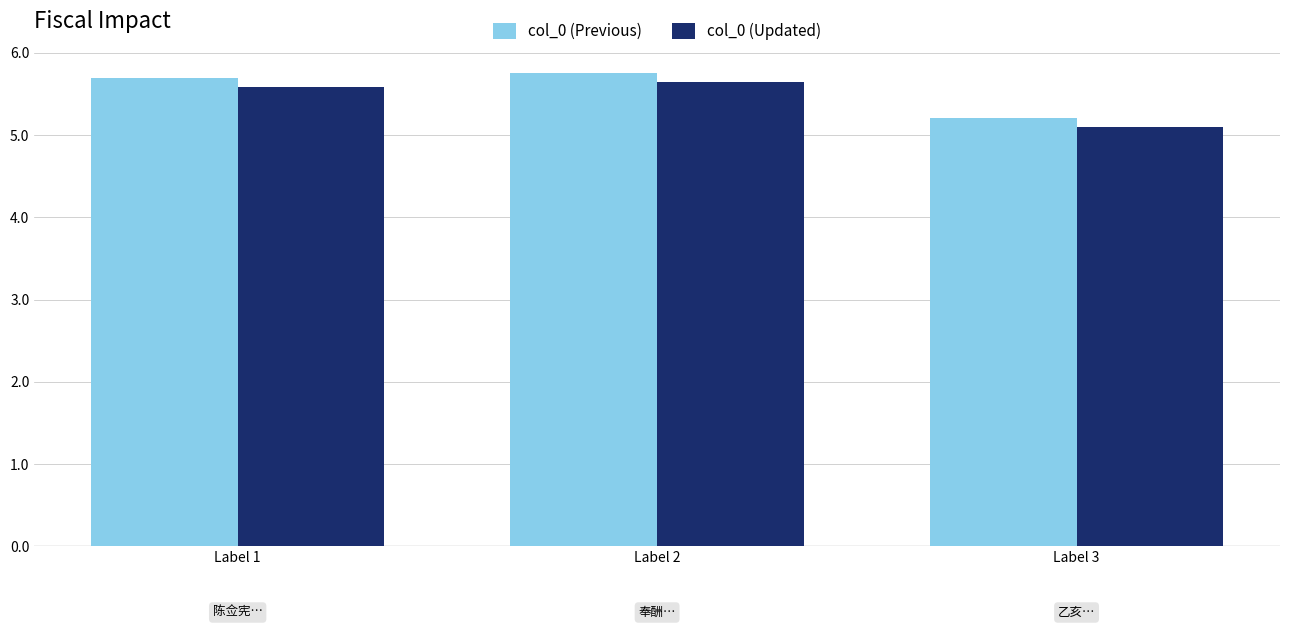

How many groups of bars are there?

3